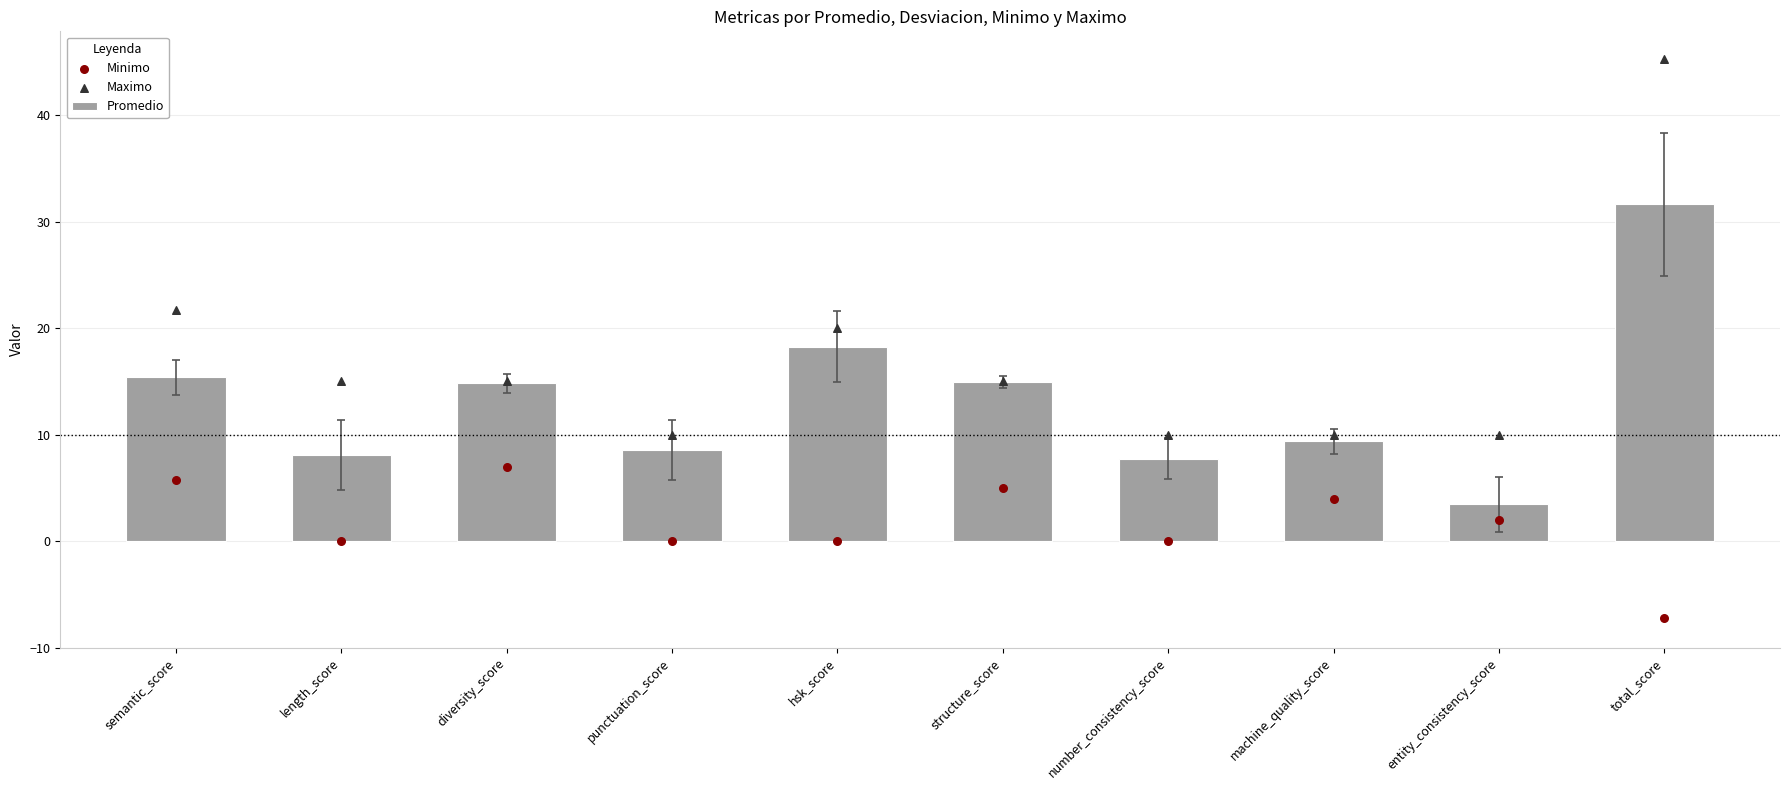

Which series has the largest total across all categories?

Maximo